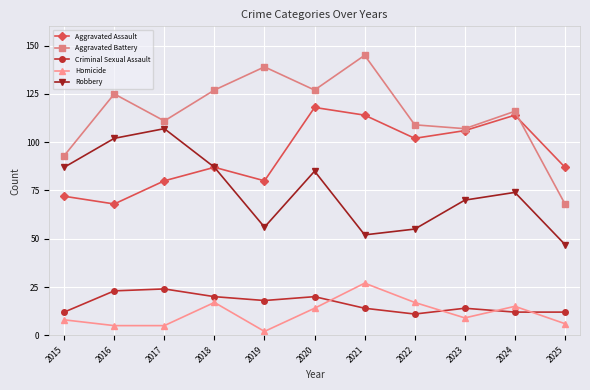

The value of Aggravated Battery at 2017 is 30. True or false?

False